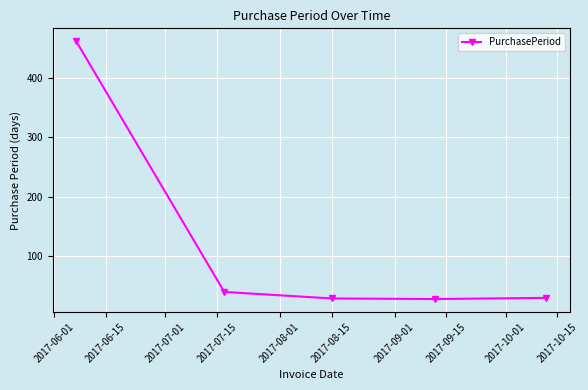

What is the difference between the maximum and minimum values?

434